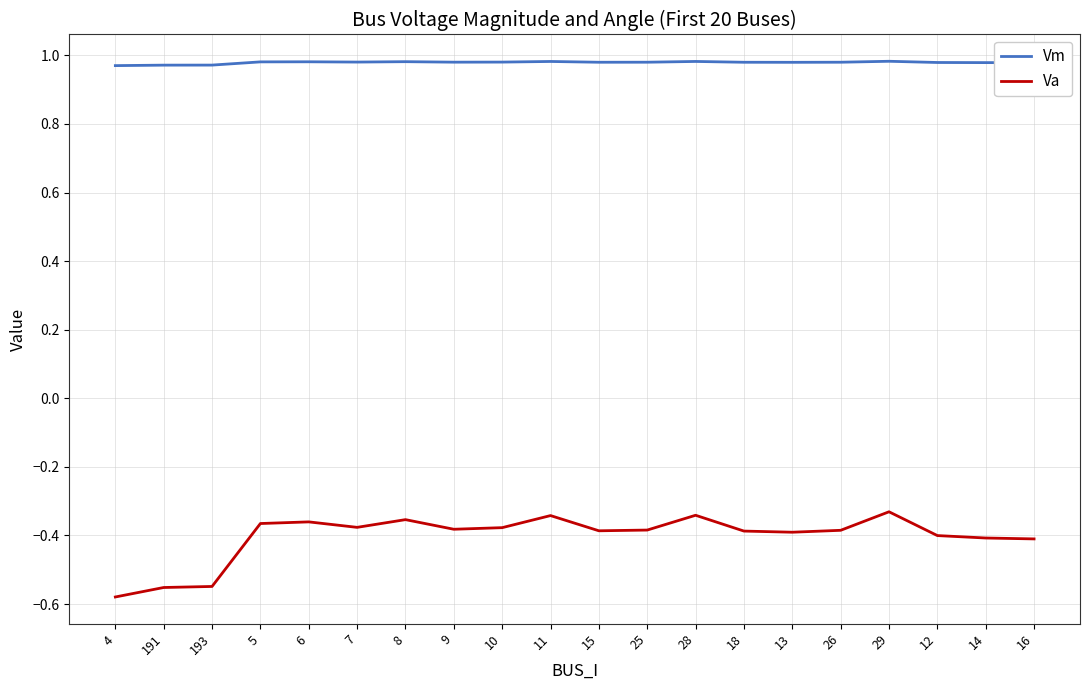

What is the difference between the highest and lowest values at 26?

1.4